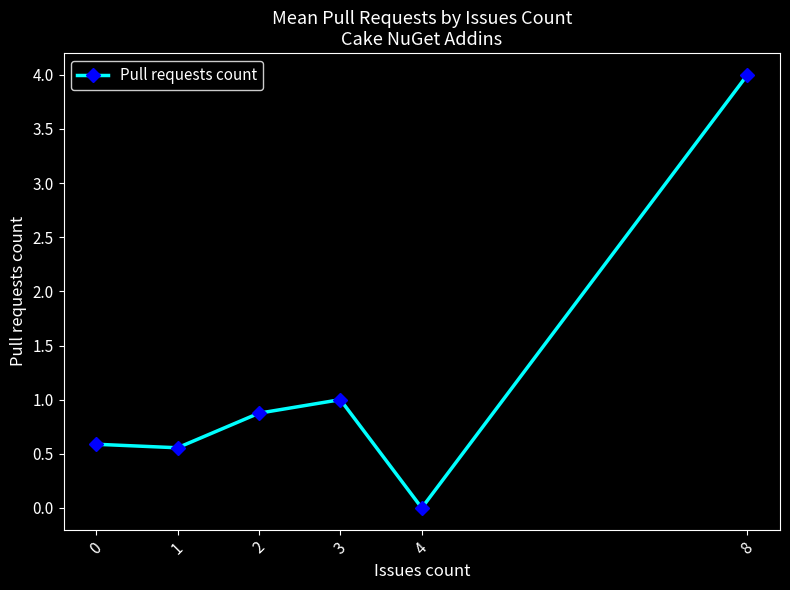

At which category does the chart reach its peak across all series?

8